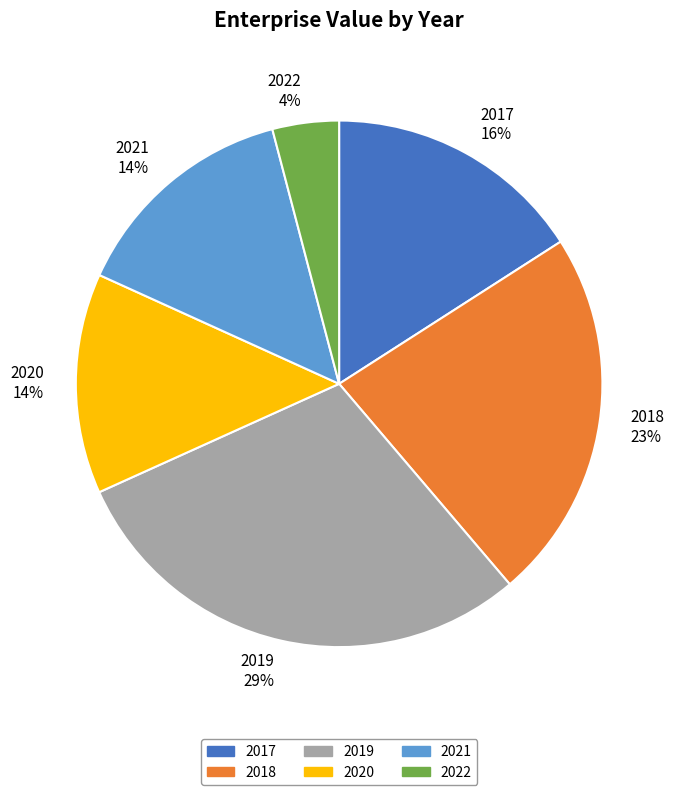

True or false: 2021 accounts for 14% of the total.

True